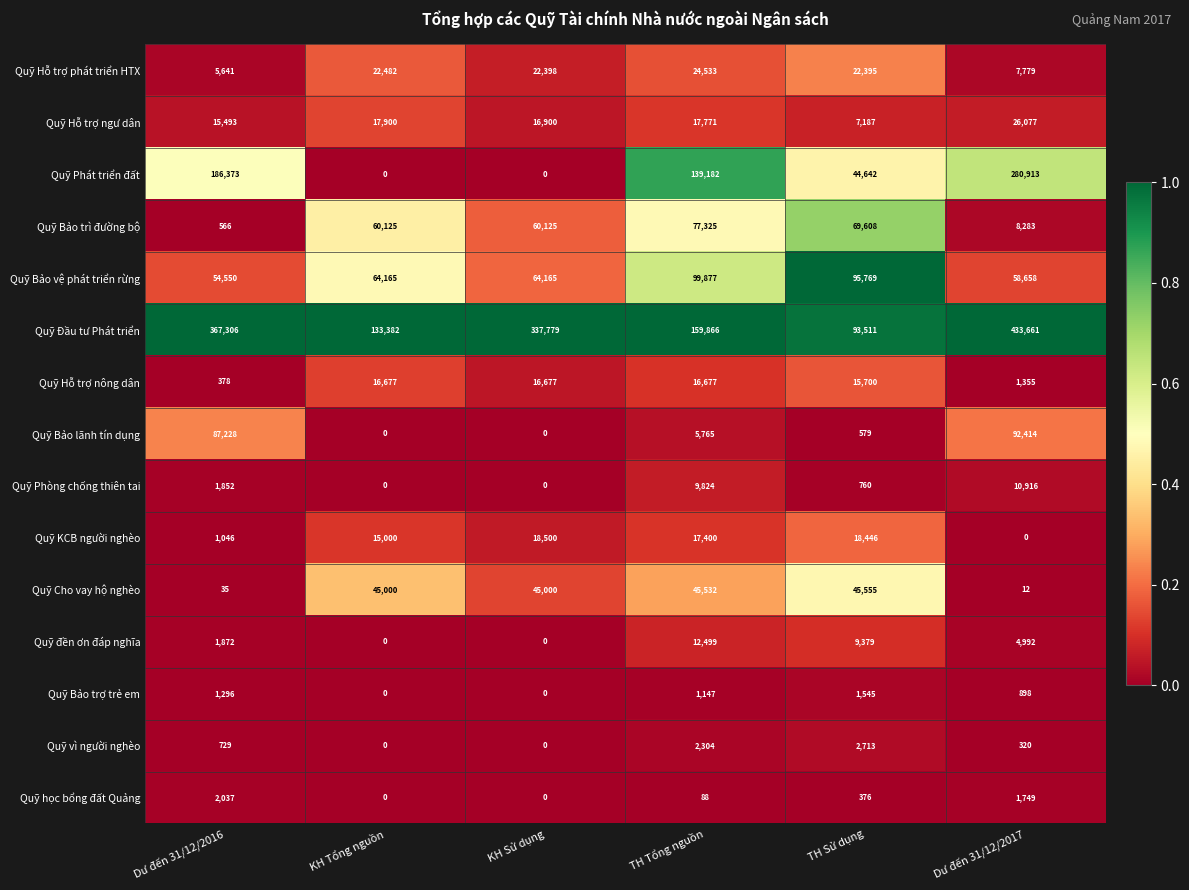

What is the difference between the maximum and second lowest values in the Quỹ Hỗ trợ ngư dân series?

10584